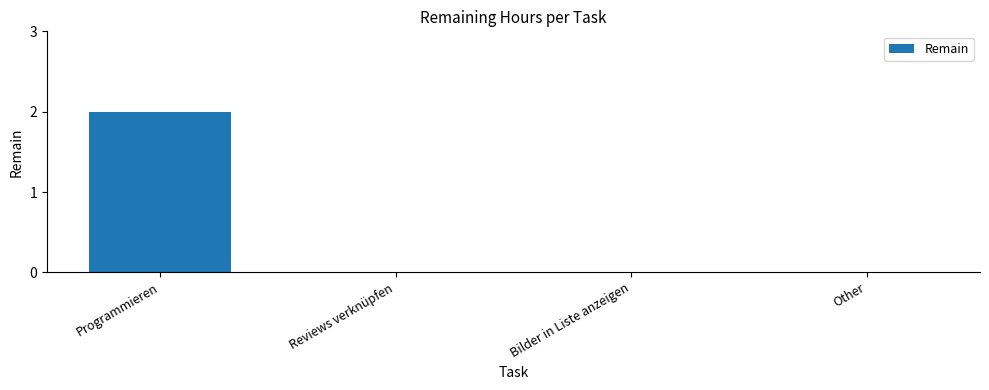

Which has a higher value, Reviews verknüpfen or Programmieren?

Programmieren